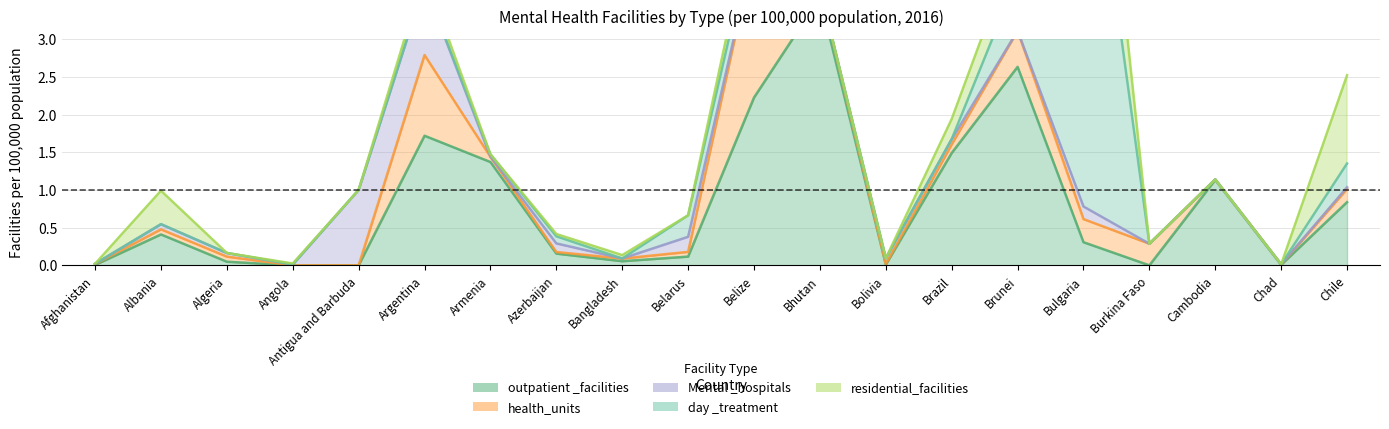

What is the maximum value shown in the chart?

5.9